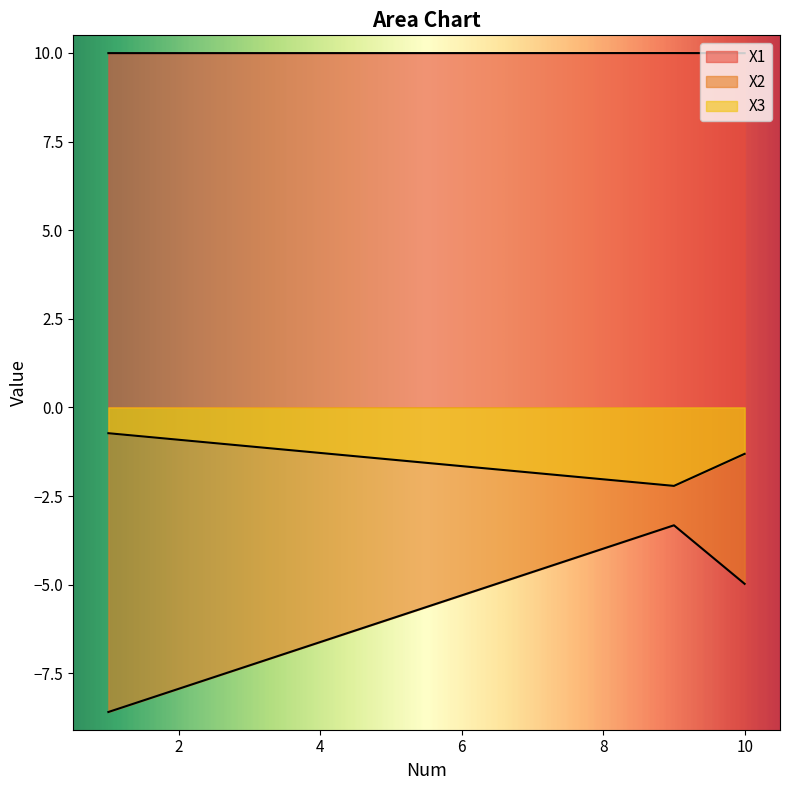

Count the number of data series in this chart.

3